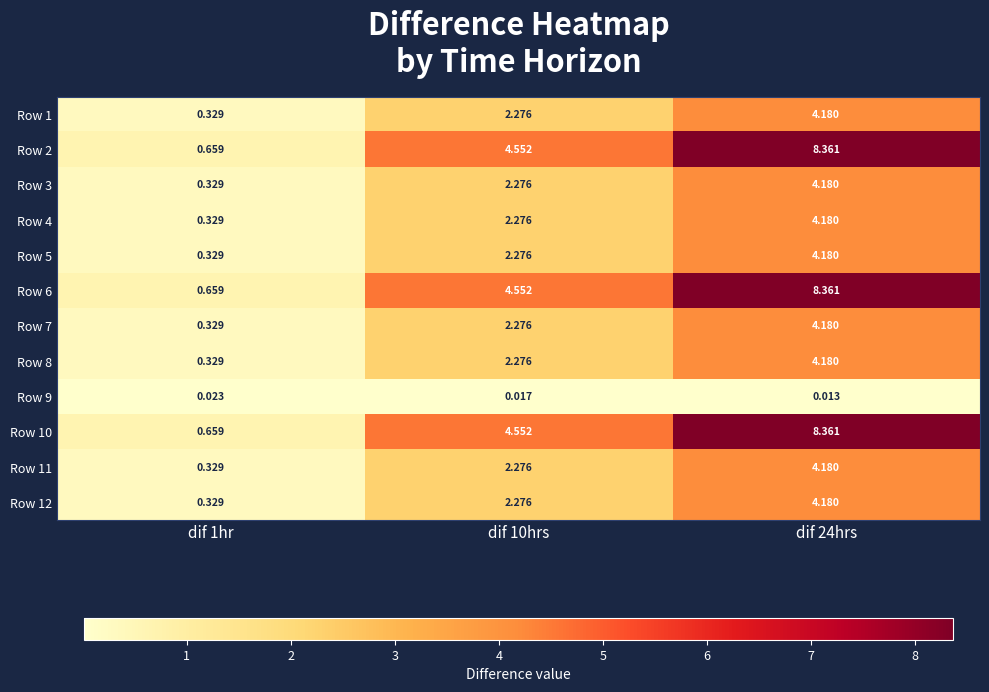

Is the value of Row 3 at dif 1hr greater than the value of Row 4 at dif 10hrs?

No